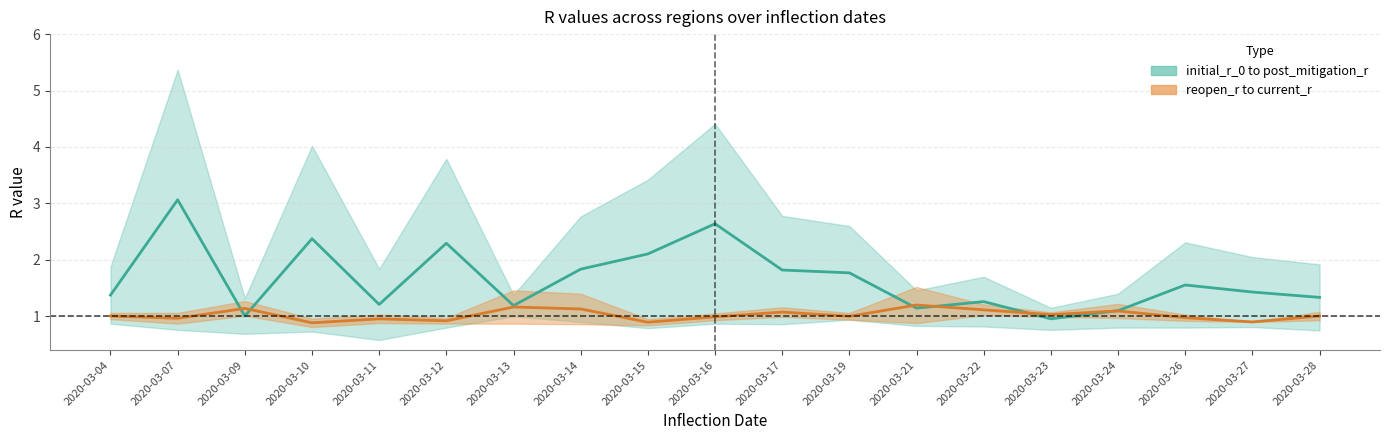

What is the difference between the maximum and minimum values in the reopen_r series?

0.3